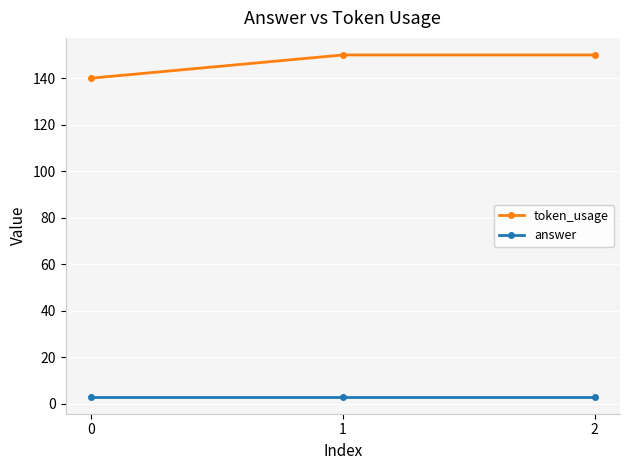

Is the value of answer at 1 greater than the value of token_usage at 2?

No